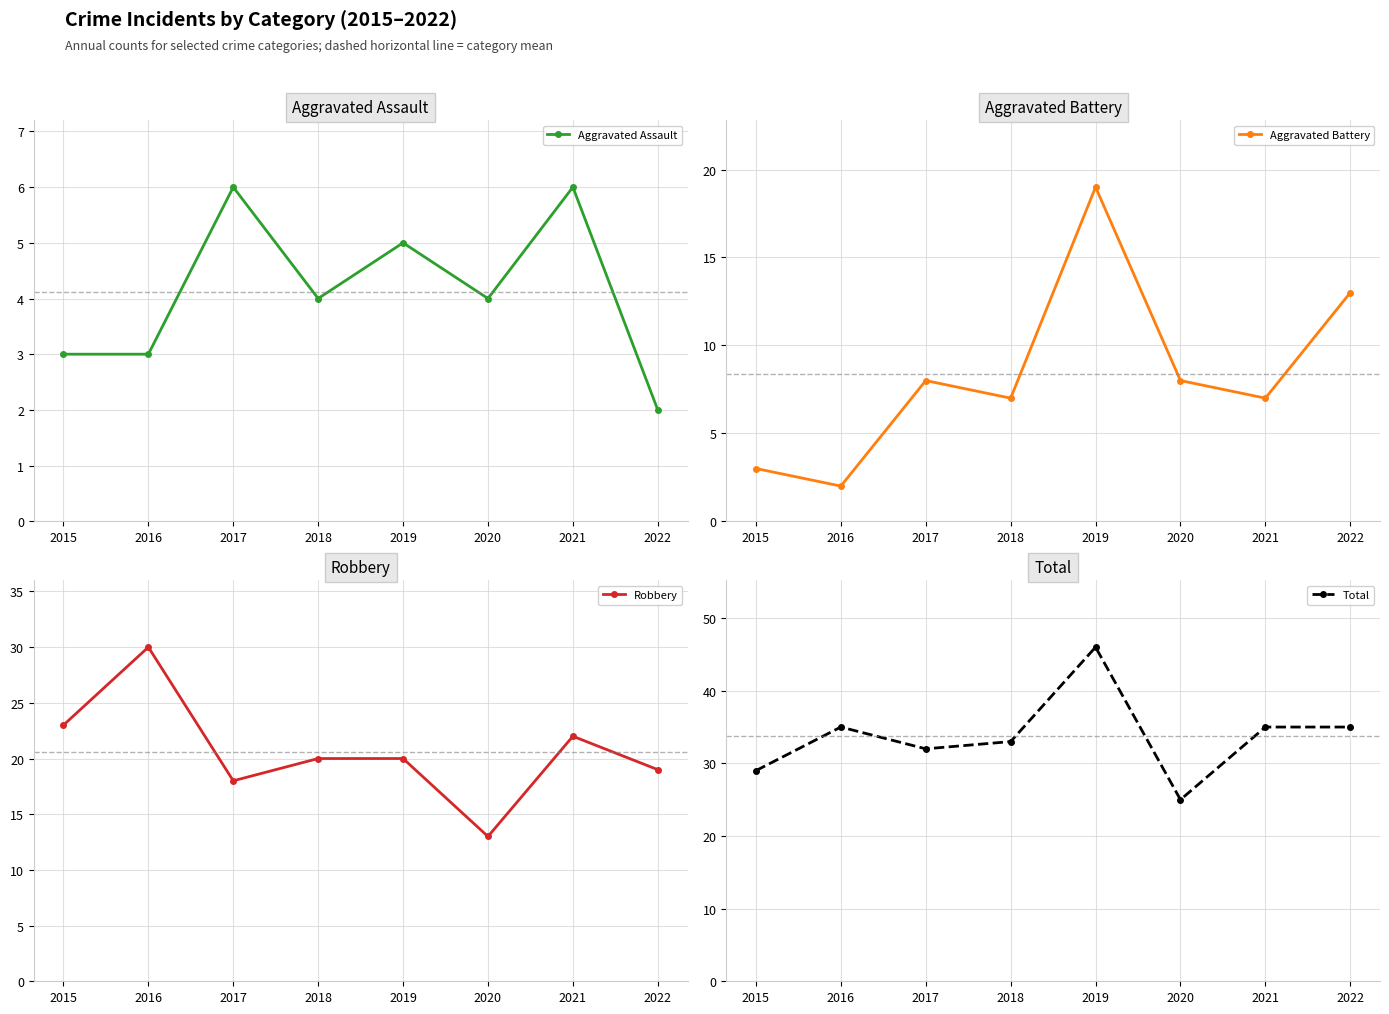

Which has a higher value, 2020 or 2016?

2020